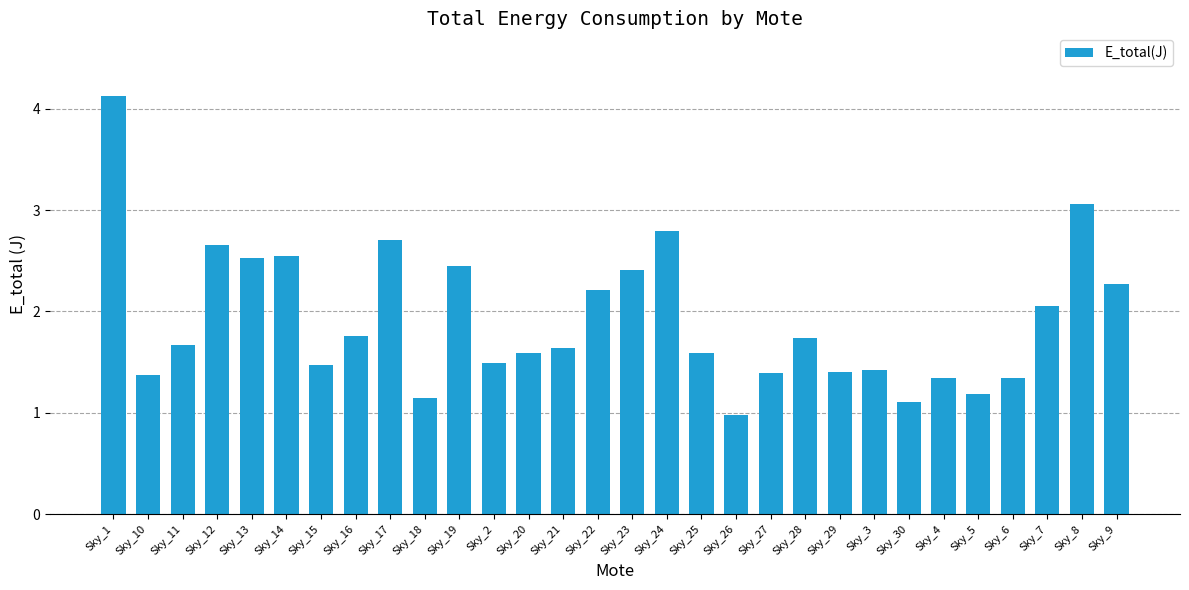

True or false: the data shows 1.1 at Sky_18.

True